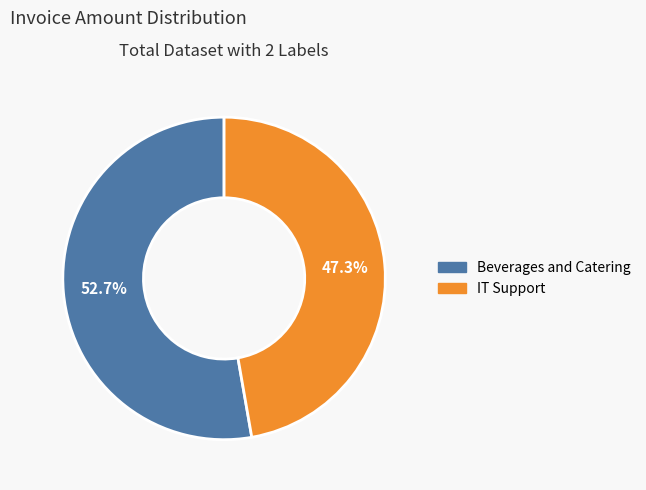

True or false: IT Support accounts for 54% of the total.

False